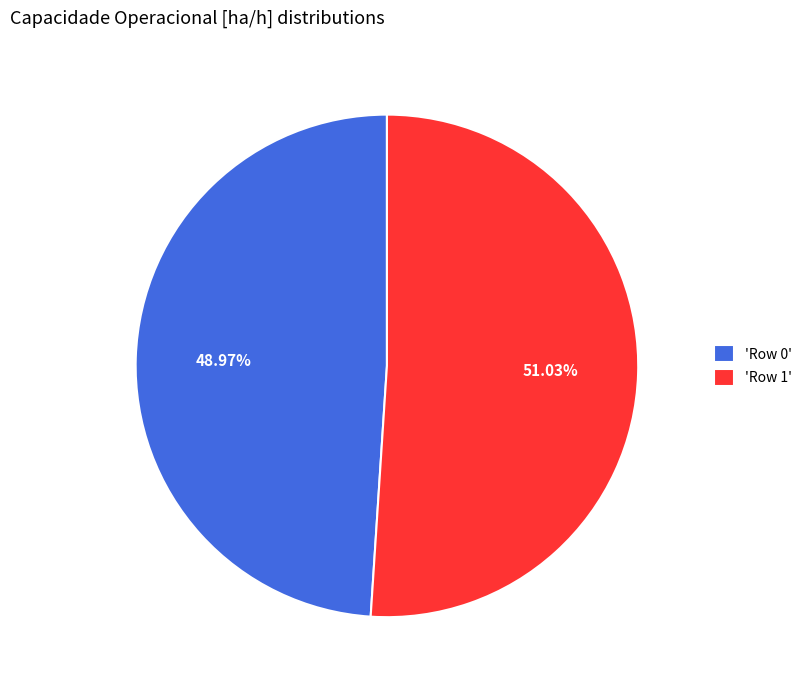

Is there any slice that represents more than half of the pie?

Yes